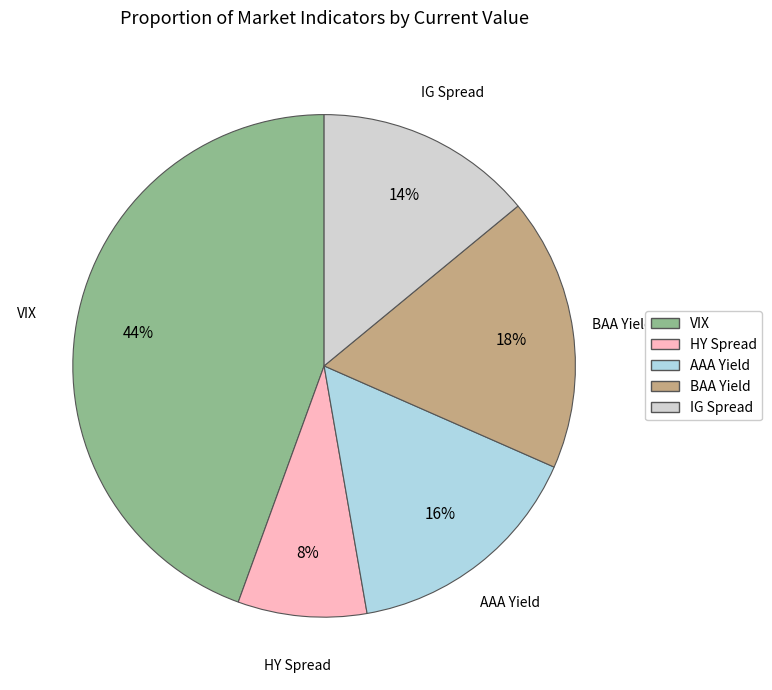

Which category has the smallest portion of the pie?

HY Spread